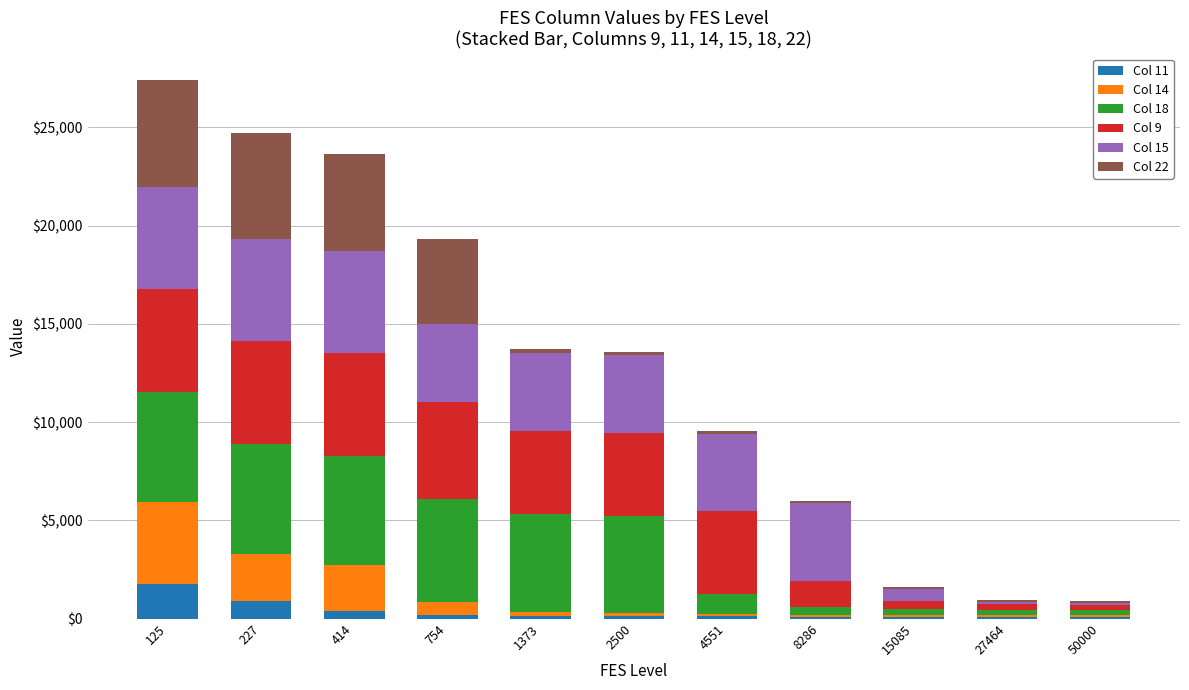

Are the bars grouped side by side (vs. stacked)?

No